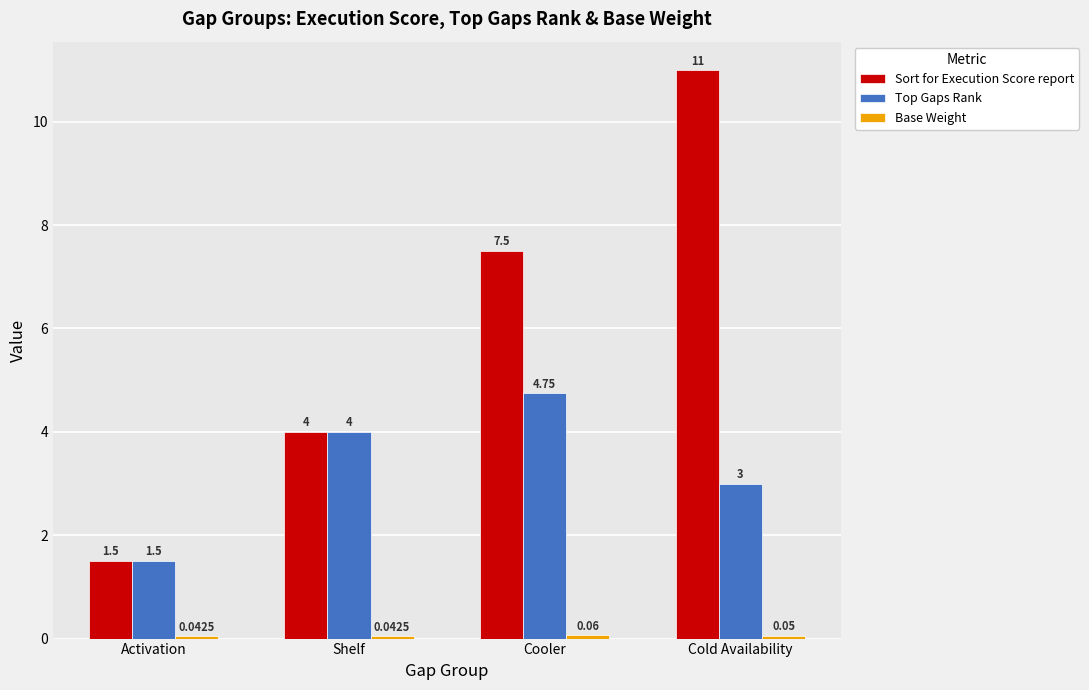

At which label does Sort for Execution Score report reach its minimum?

Activation